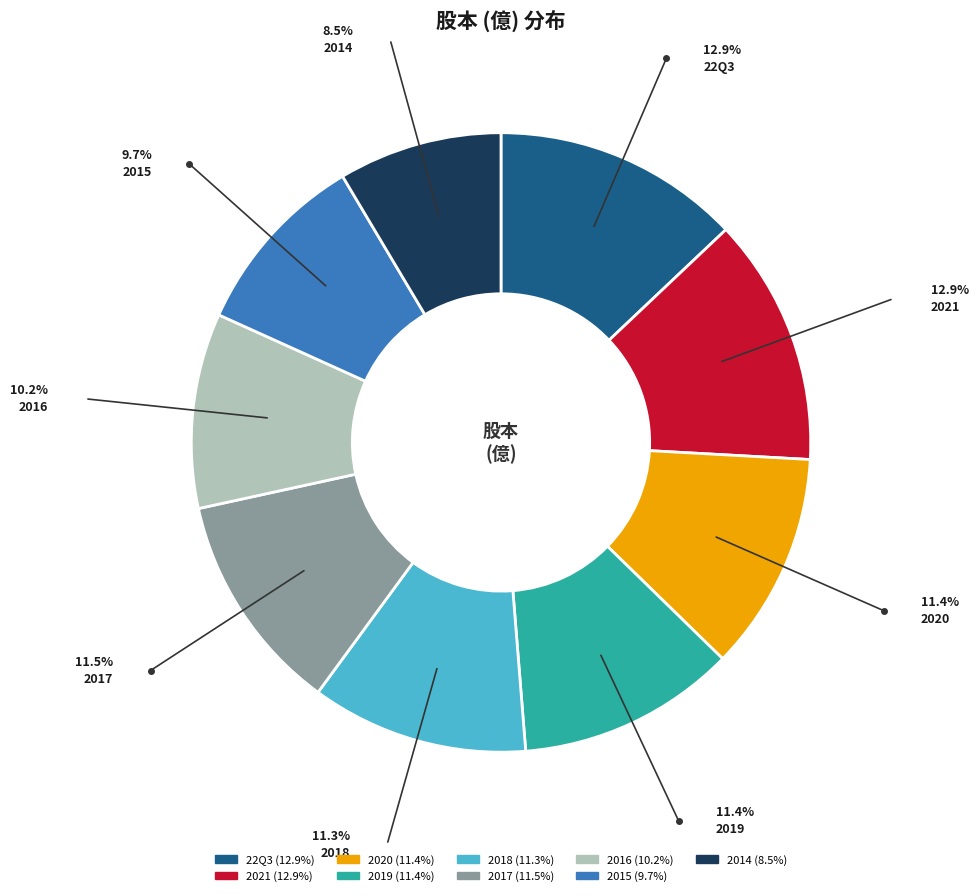

Combined, do 2016 and 22Q3 account for over 50%?

No